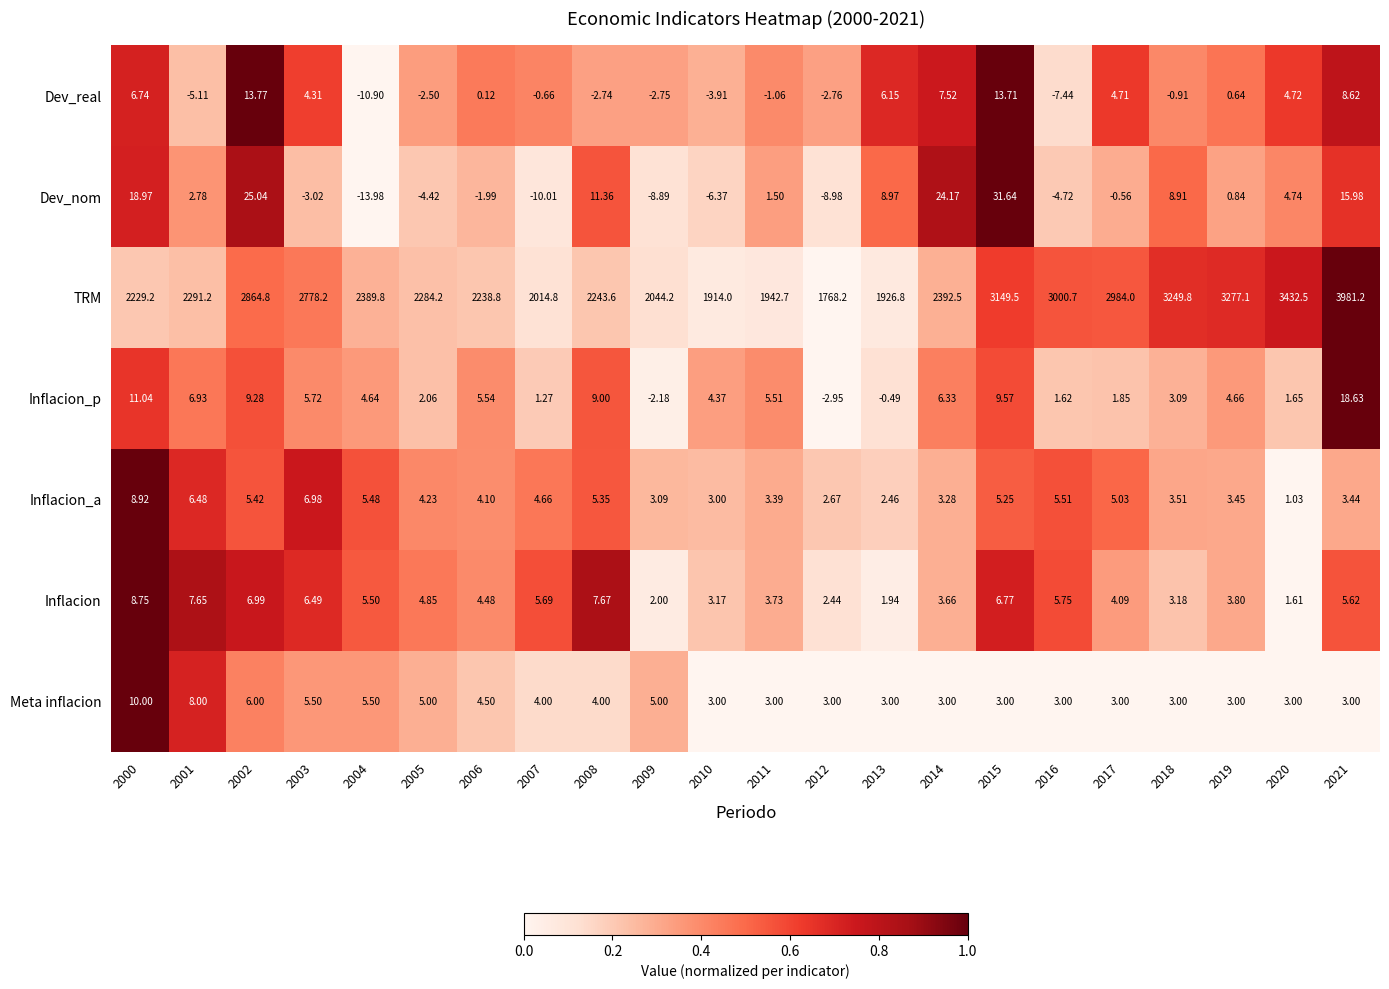

At how many categories does at least one series exceed 0?

22